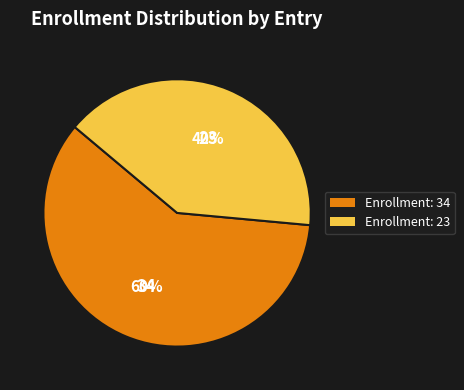

How many segments does this pie chart have?

2